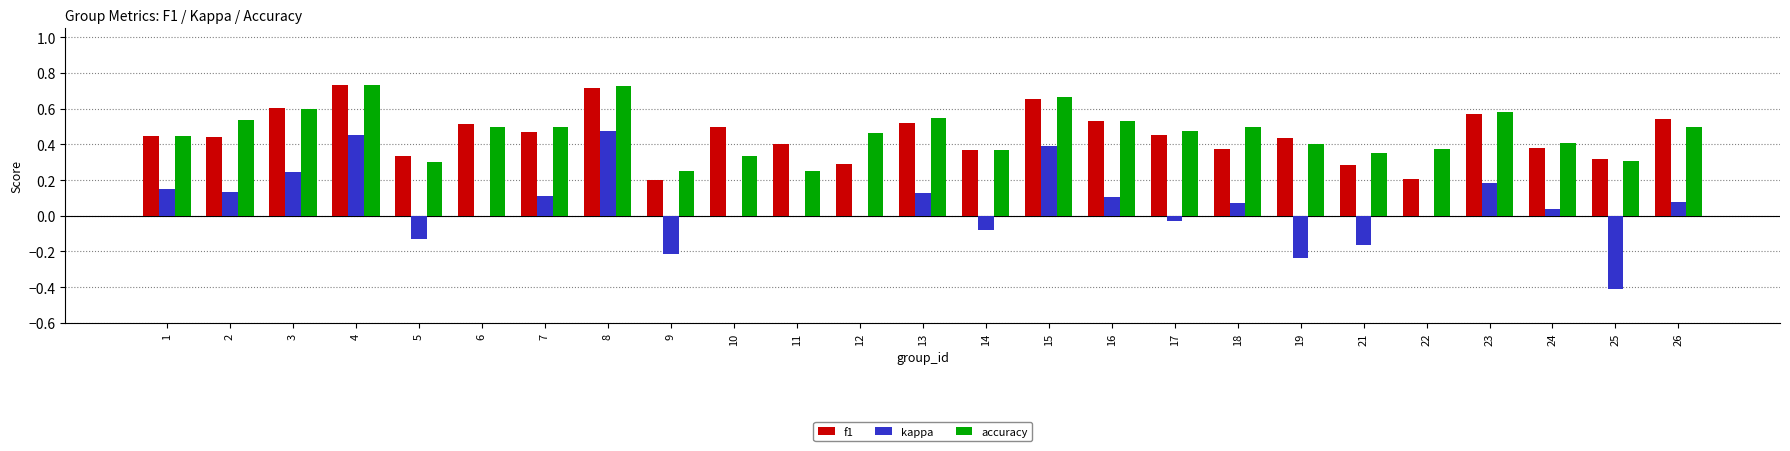

The value of accuracy at 16 is 0.3. True or false?

False